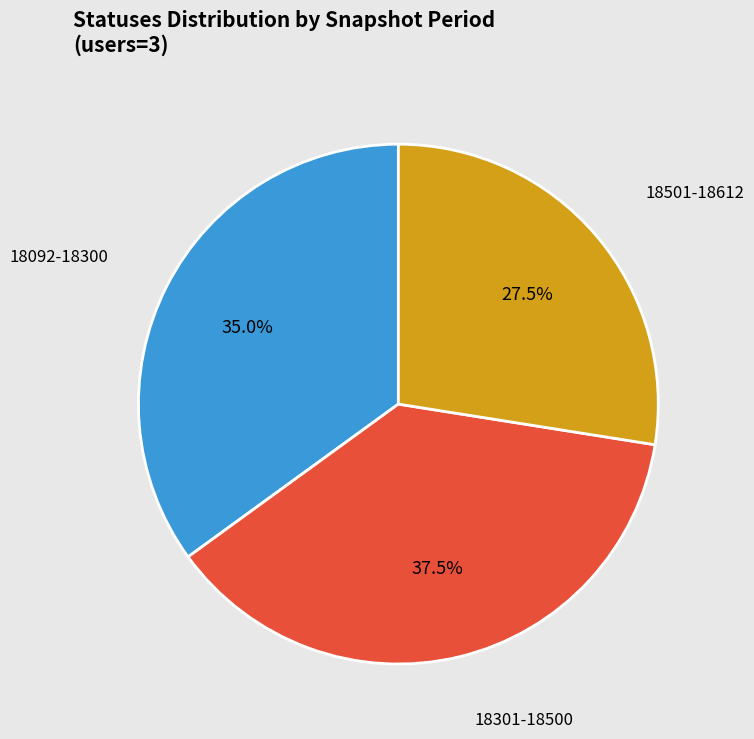

Is there a majority slice in this chart?

No